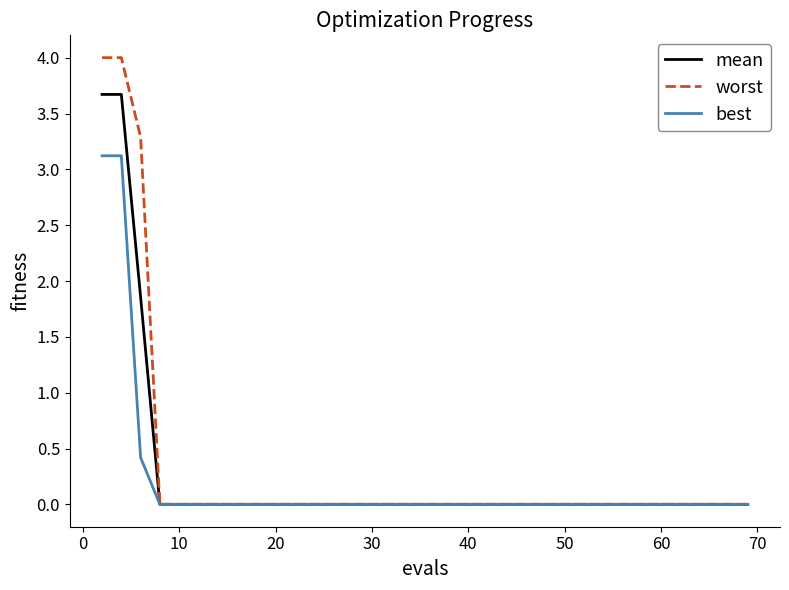

What is the highest value of the best series?

3.1